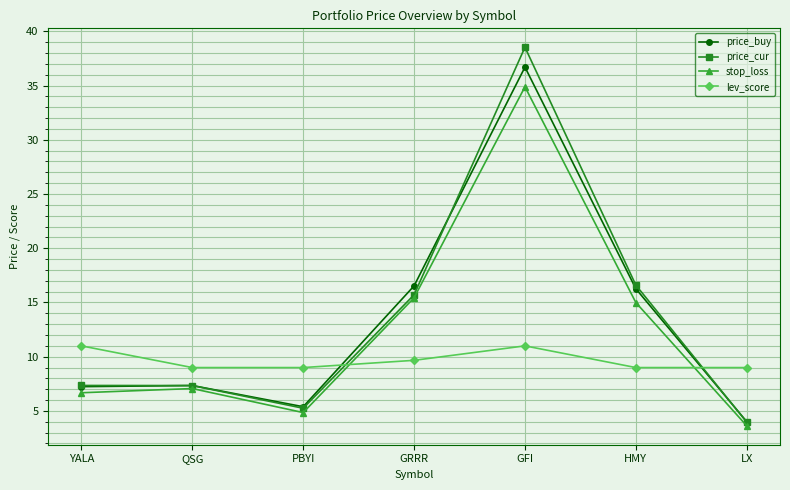

What is the sum of all stop_loss values?

87.5